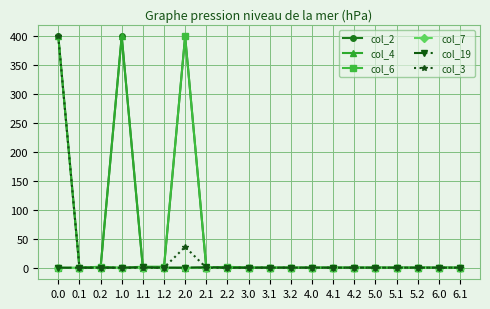

Where is the first local maximum for col_2?

1.0